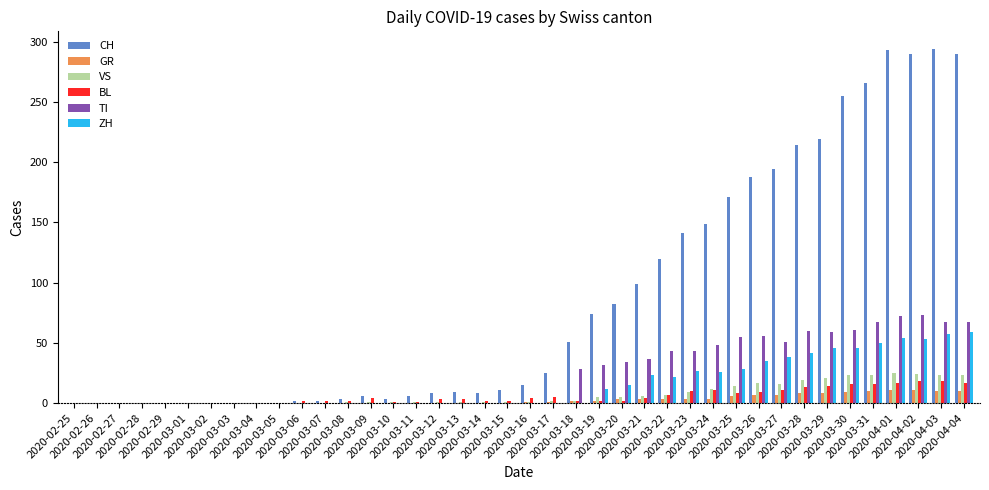

What is the maximum value shown in the chart?

294